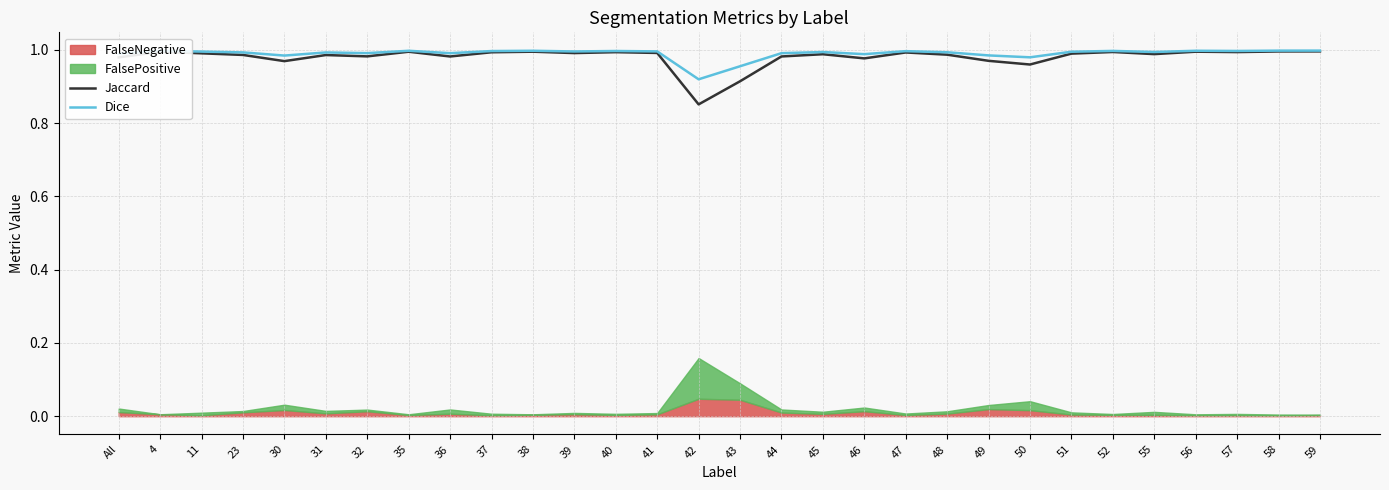

The Dice series shows 1.0 at 56. True or false?

True